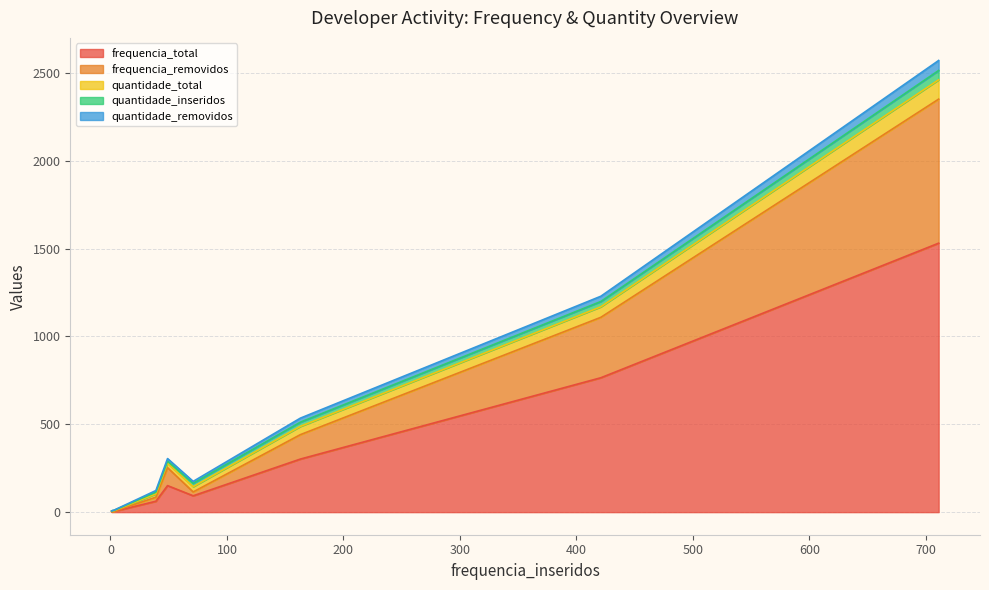

What is the sum of all frequencia_total values?

2913